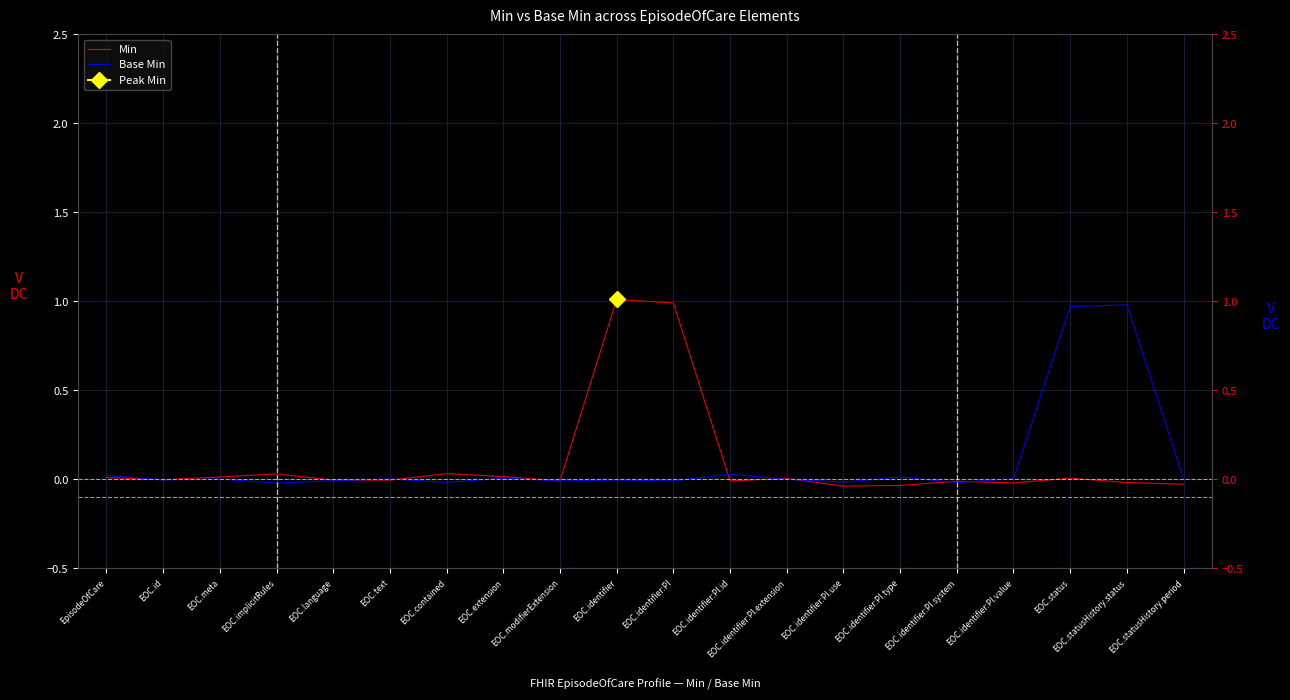

Reading right to left, transcribe all the data shown in this chart.

Min: EOC.statusHistory.period=-0.0	EOC.statusHistory.status=-0.0	EOC.status=0.0	EOC.identifier:PI.value=-0.0	EOC.identifier:PI.system=-0.0	EOC.identifier:PI.type=-0.0	EOC.identifier:PI.use=-0.0	EOC.identifier:PI.extension=0.0	EOC.identifier:PI.id=-0.0	EOC.identifier:PI=1.0	EOC.identifier=1.0	EOC.modifierExtension=-0.0	EOC.extension=0.0	EOC.contained=0.0	EOC.text=-0.0	EOC.language=-0.0	EOC.implicitRules=0.0	EOC.meta=0.0	EOC.id=-0.0	EpisodeOfCare=0.0
Base Min: EOC.statusHistory.period=0.0	EOC.statusHistory.status=1.0	EOC.status=1.0	EOC.identifier:PI.value=0.0	EOC.identifier:PI.system=-0.0	EOC.identifier:PI.type=0.0	EOC.identifier:PI.use=-0.0	EOC.identifier:PI.extension=-0.0	EOC.identifier:PI.id=0.0	EOC.identifier:PI=-0.0	EOC.identifier=-0.0	EOC.modifierExtension=-0.0	EOC.extension=0.0	EOC.contained=-0.0	EOC.text=0.0	EOC.language=-0.0	EOC.implicitRules=-0.0	EOC.meta=0.0	EOC.id=-0.0	EpisodeOfCare=0.0